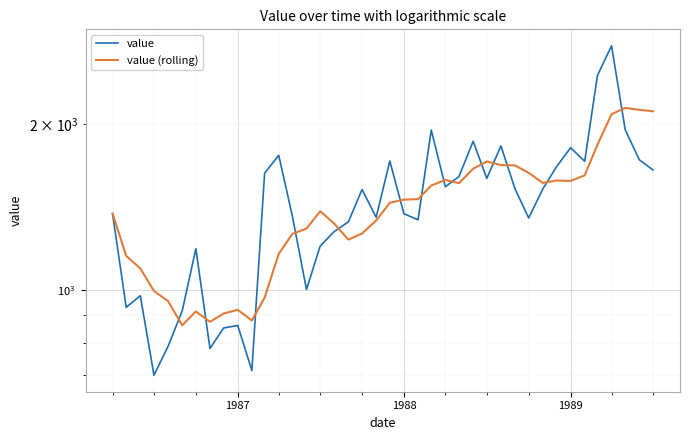

True or false: value has a value of 2432.7 at 13.

False